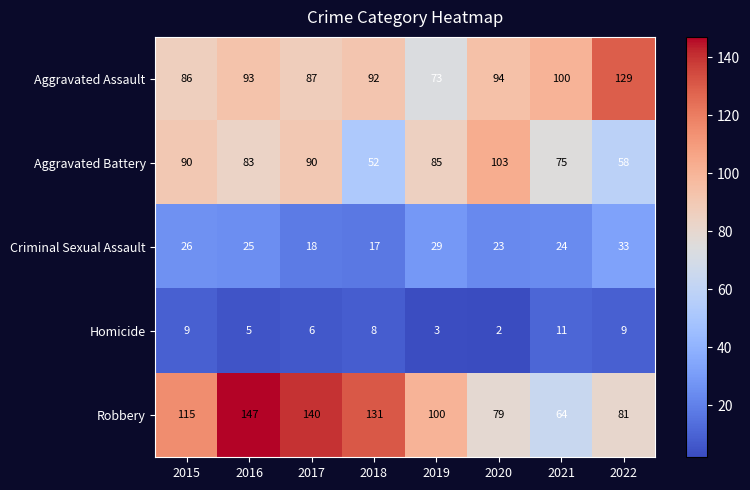

What is the total value across all series at 2015?

326